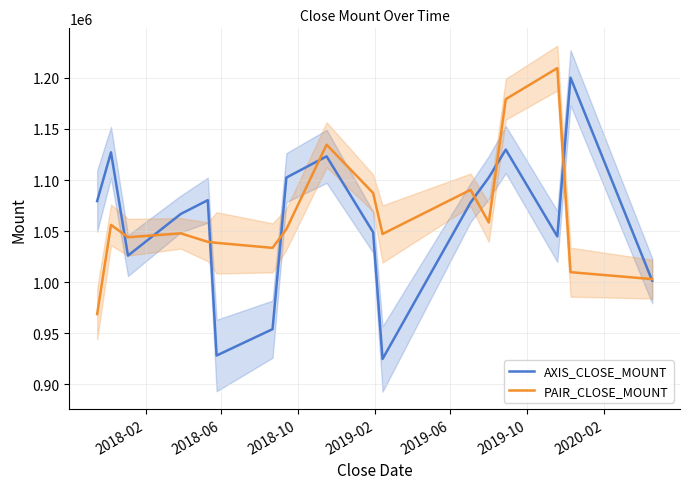

At how many categories does at least one series exceed 1130559?

4